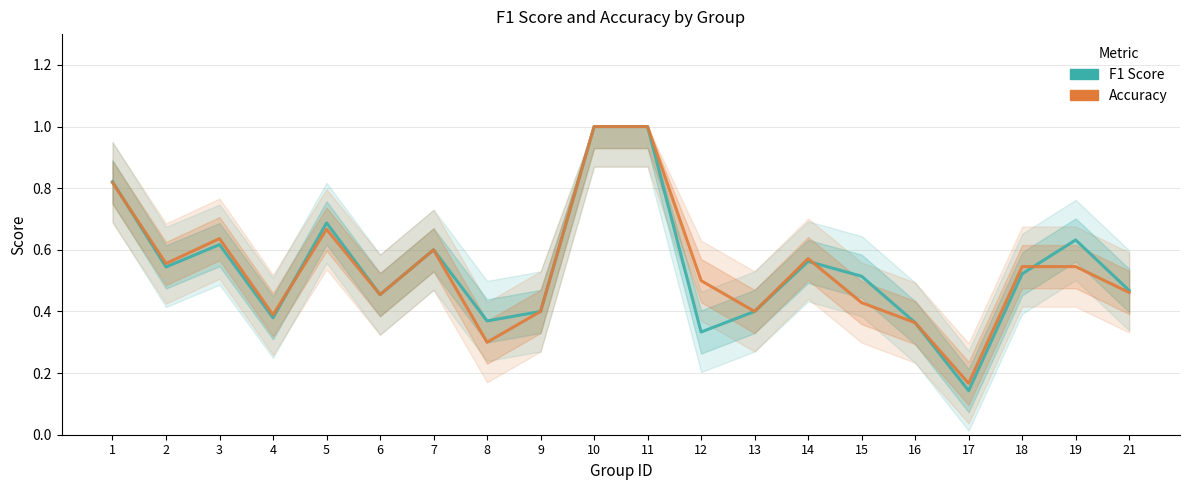

The F1 Score series shows 0.6 at 6. True or false?

False